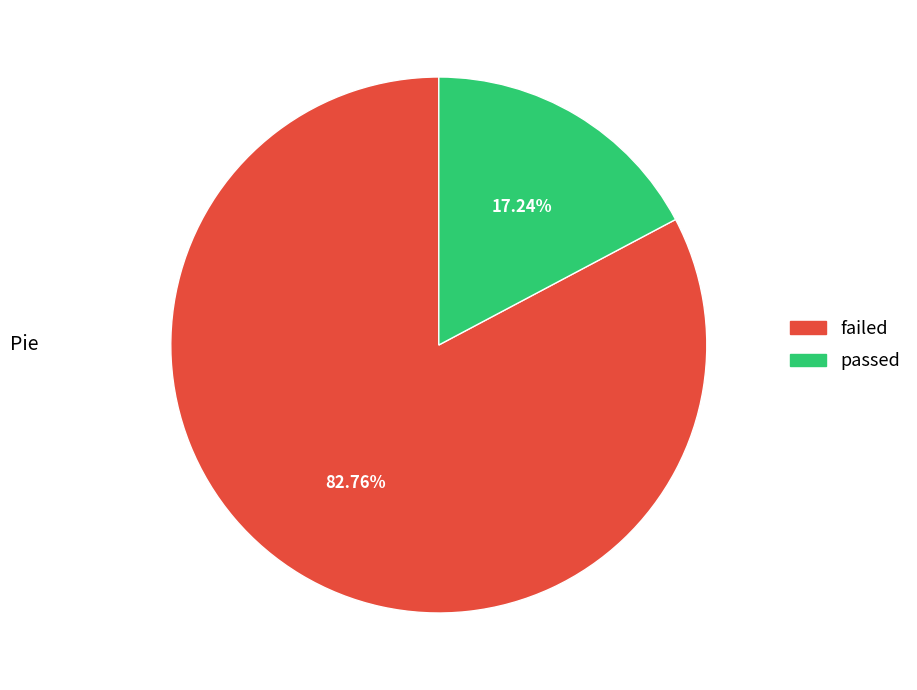

Combined, what portion of the pie is passed and failed?

100.0%